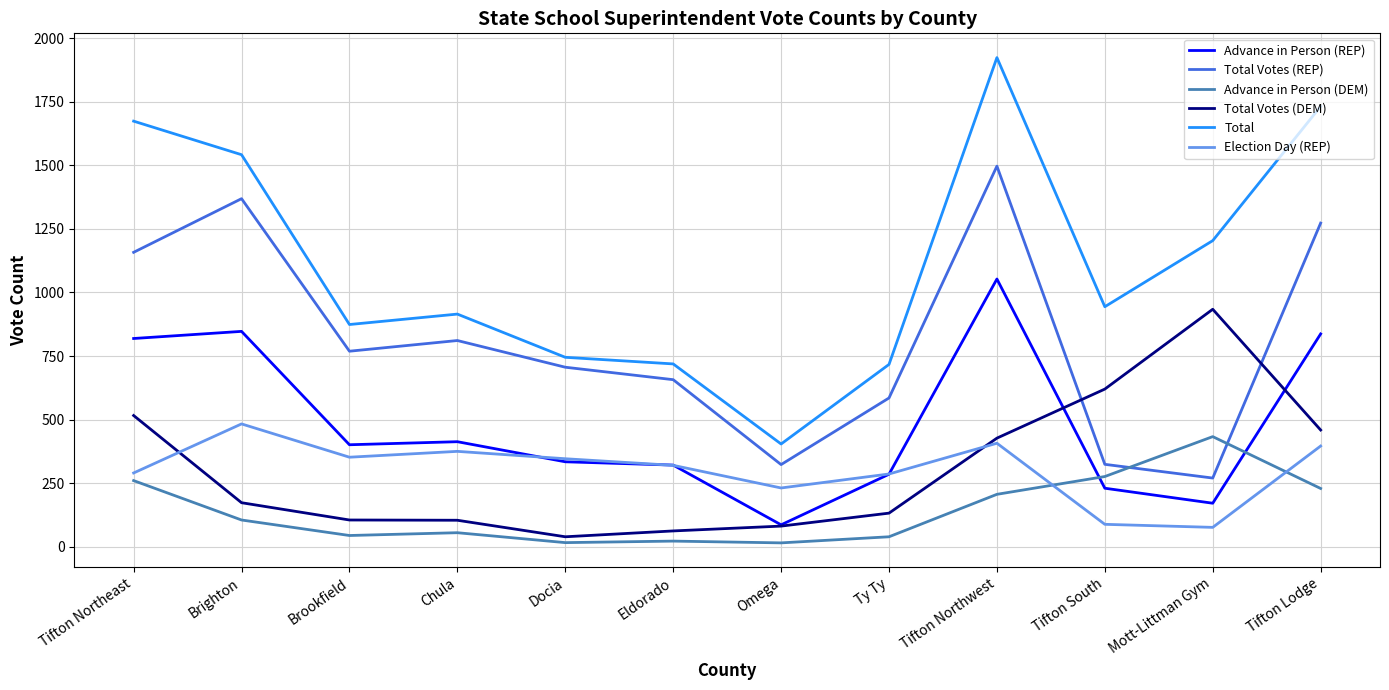

Where does the Total Votes (REP) series first go above 769?

Tifton Northeast